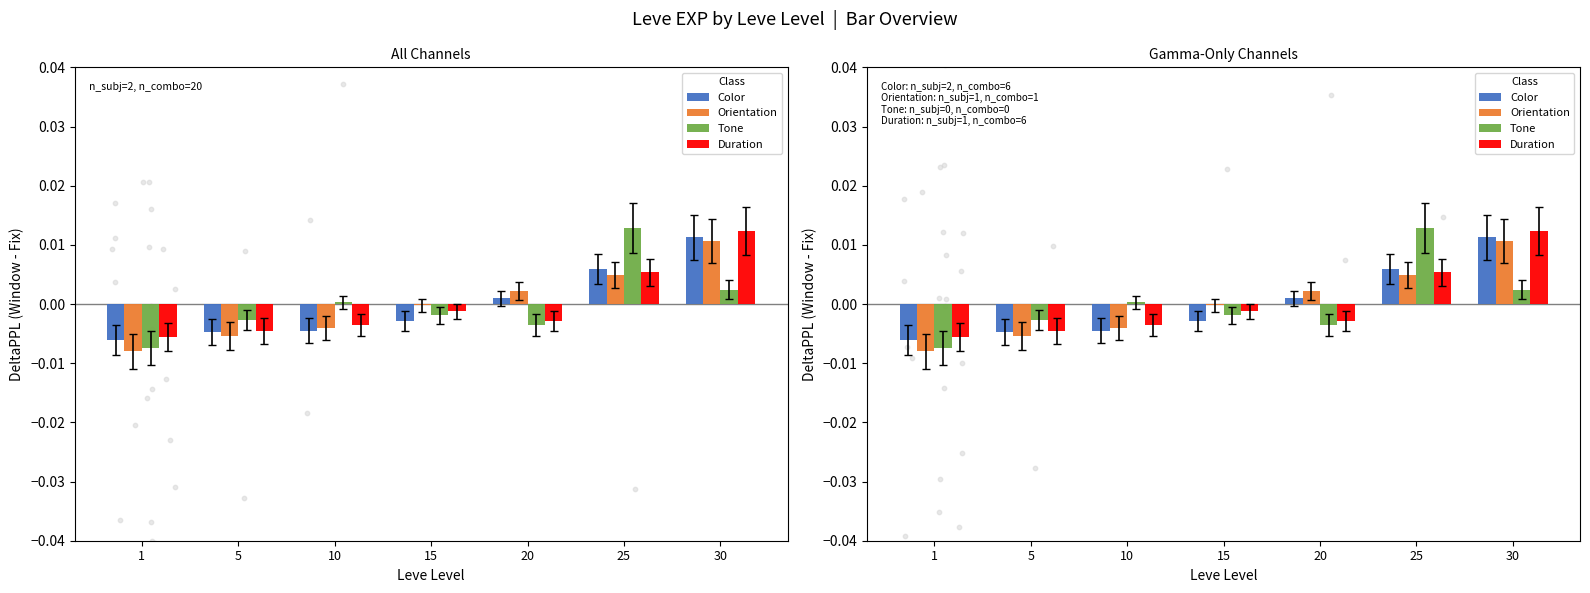

Which series reaches the minimum Y coordinate?

Orientation